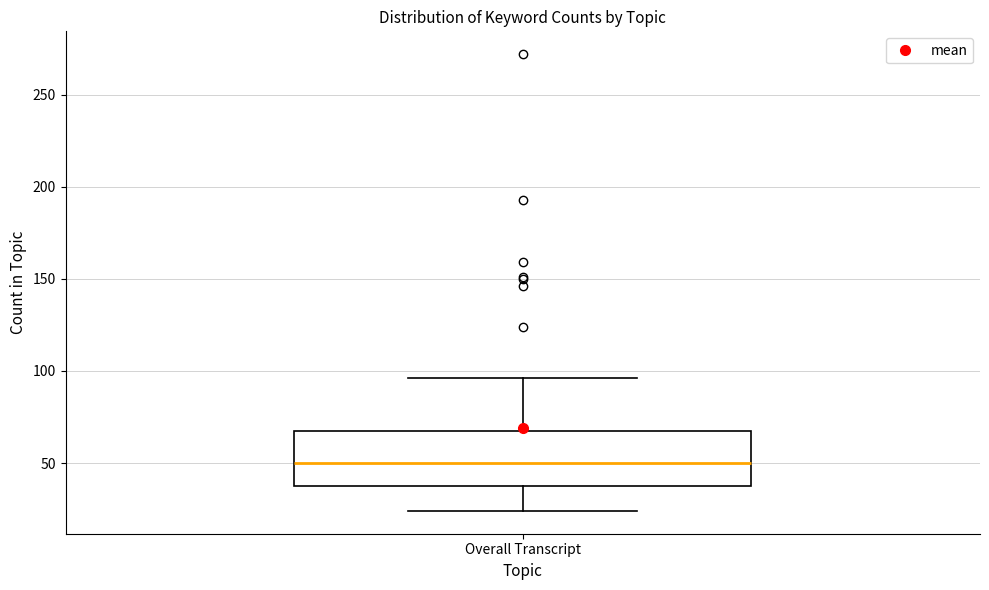

Read this box plot against the y-axis: the position of the median line, the range covered by the box, and the ends of both whiskers. The values are not printed on the chart, so give them approximately, as read against the axis.

median 50, box 35 to 65, whiskers 25 to 95